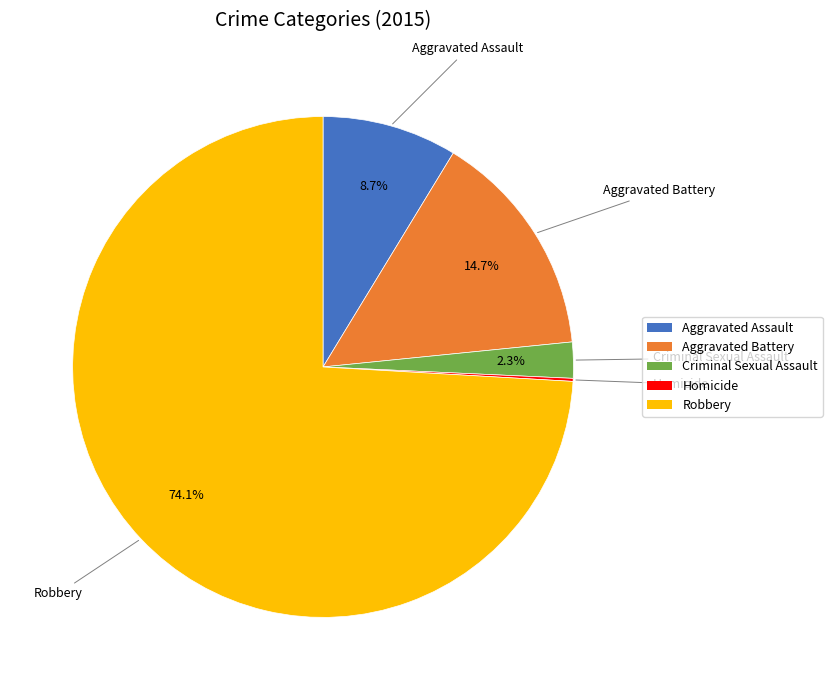

To the nearest percent, what portion does Robbery represent?

74%